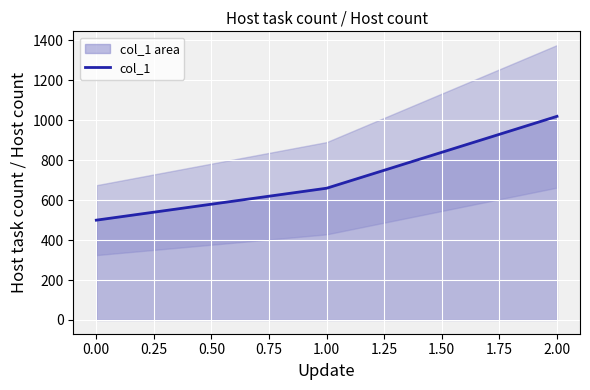

What is the maximum value shown in the chart?

1020